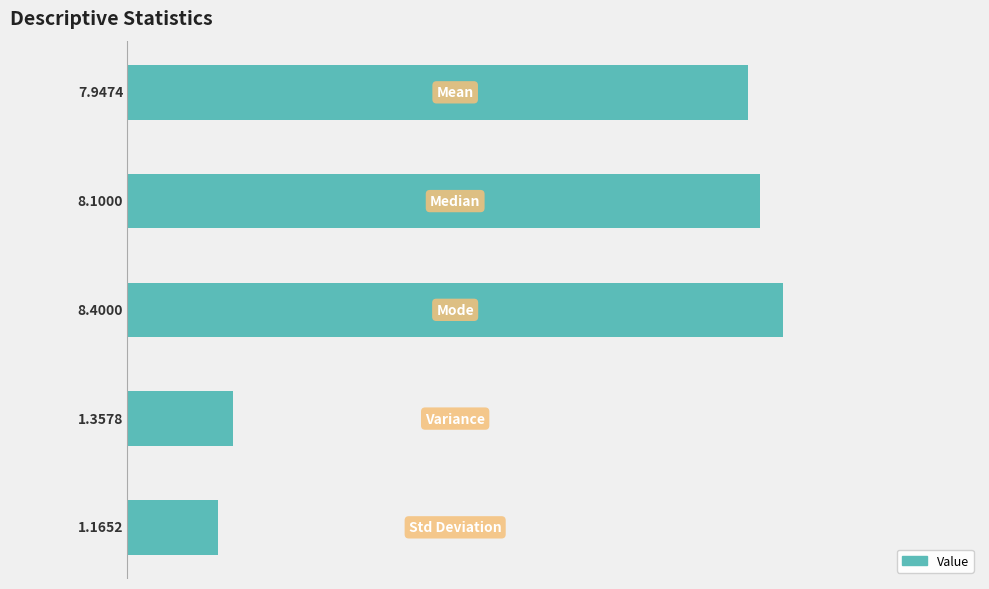

What is the difference between the second highest and second lowest values?

6.7